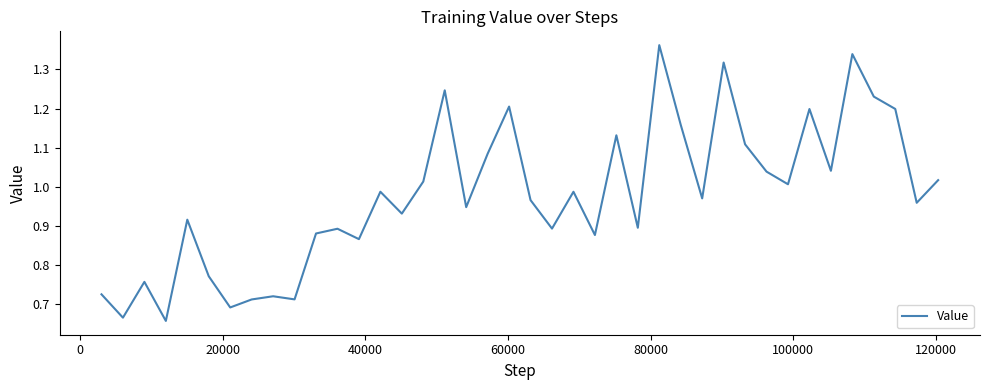

What is the sum of all values?

39.1